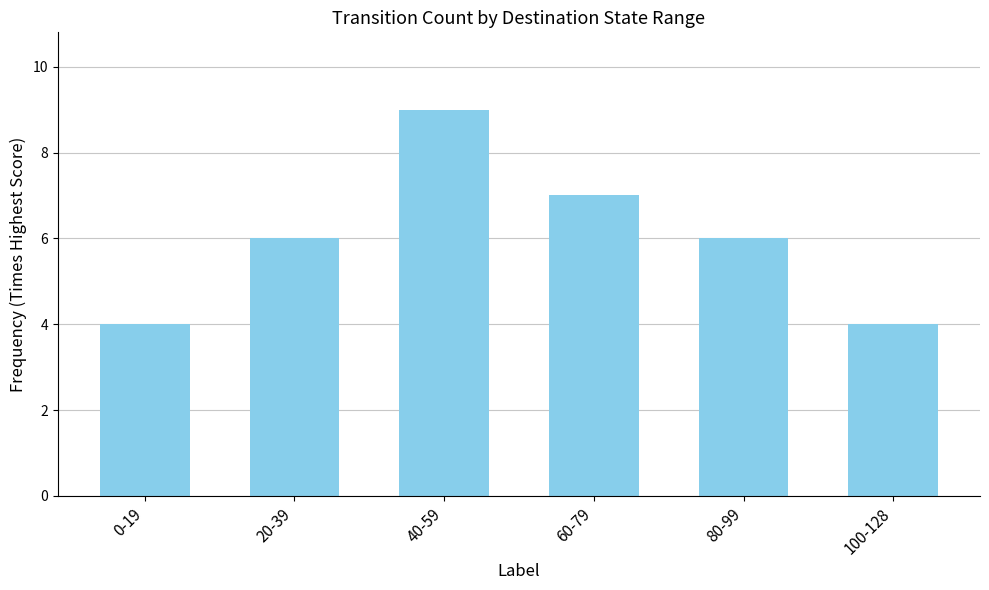

How many categories are shown in the chart?

6